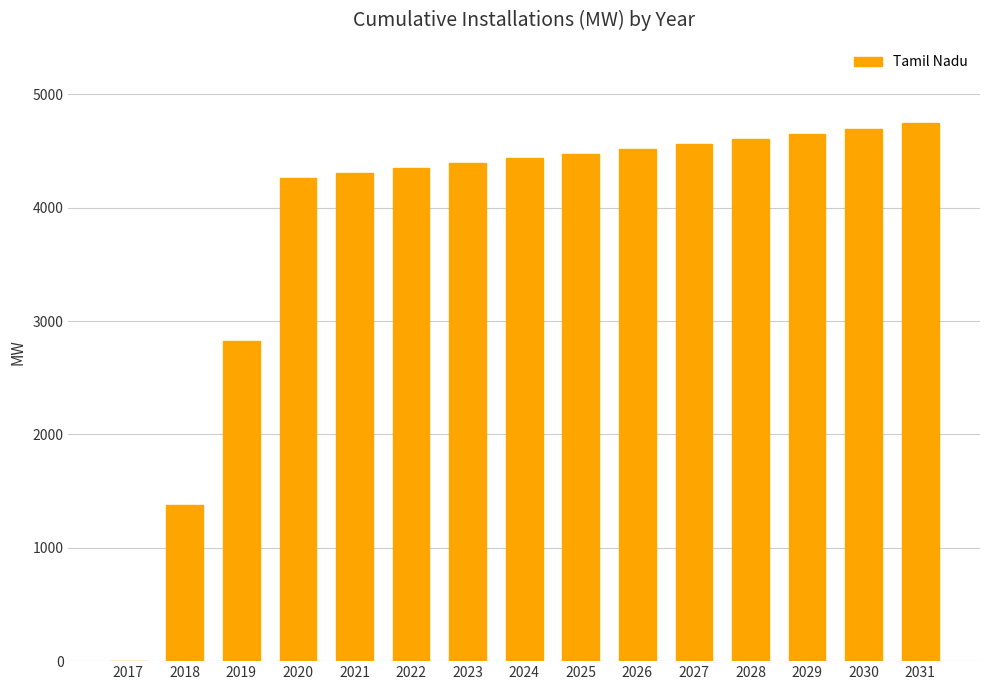

How many series are shown in this chart?

1